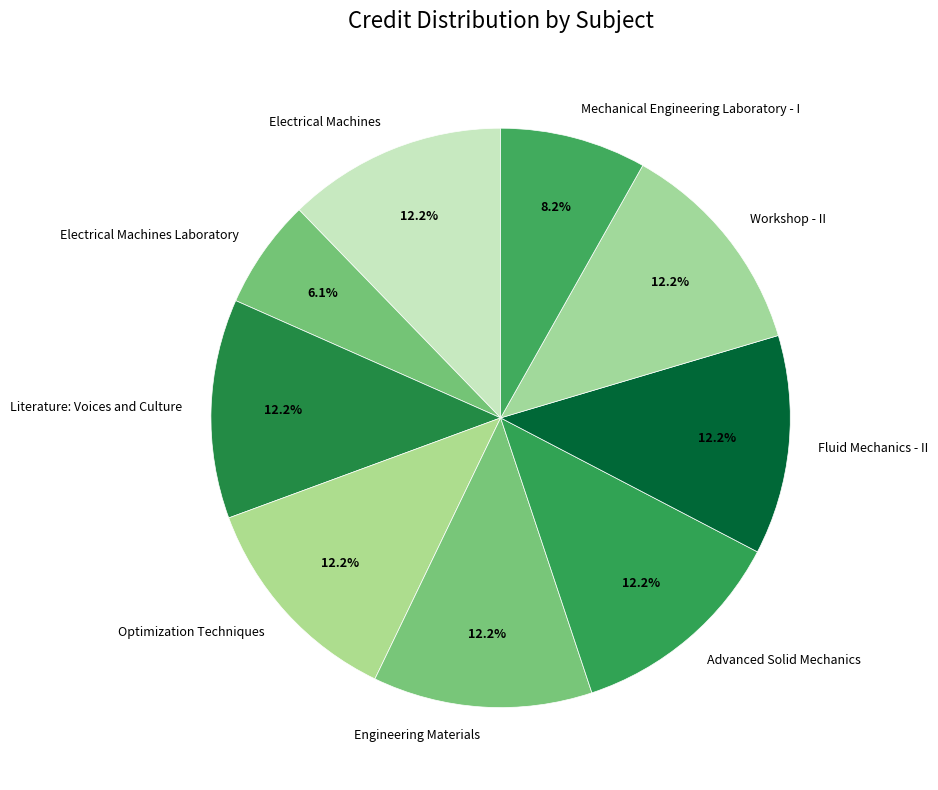

Approximately how many times larger is the value at Literature: Voices and Culture compared to Fluid Mechanics - II?

1.0